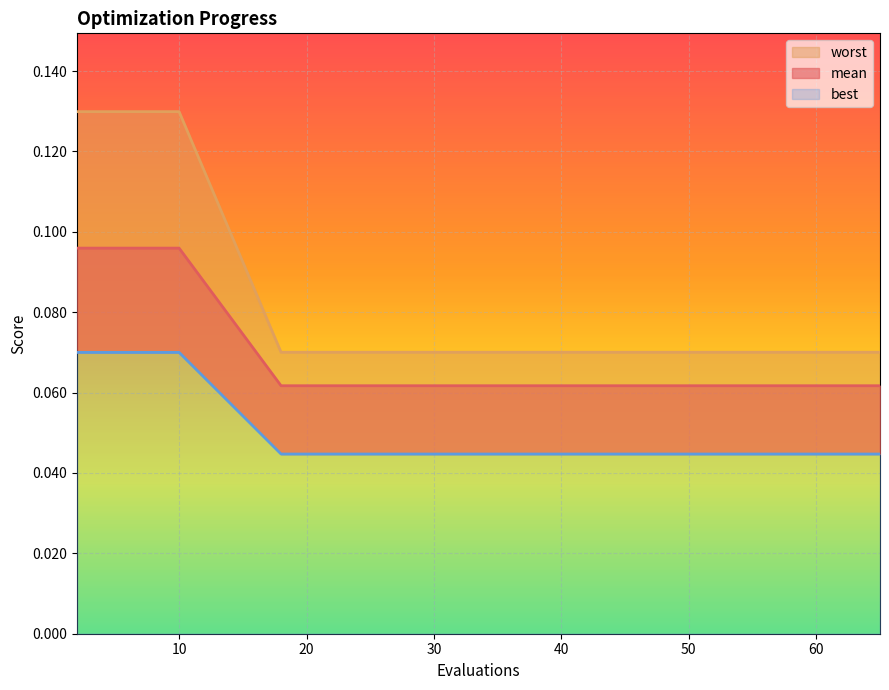

How many lines are shown in the chart?

3